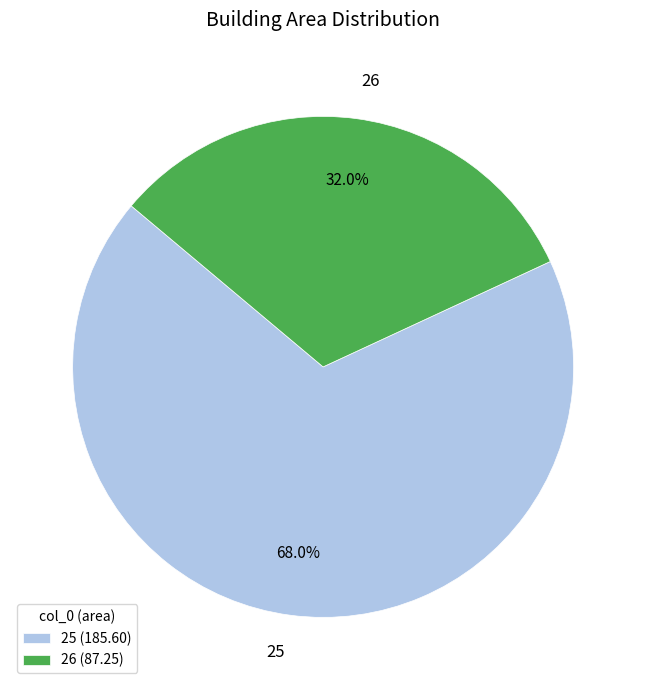

Is the sum of 26 and 25 greater than half?

Yes